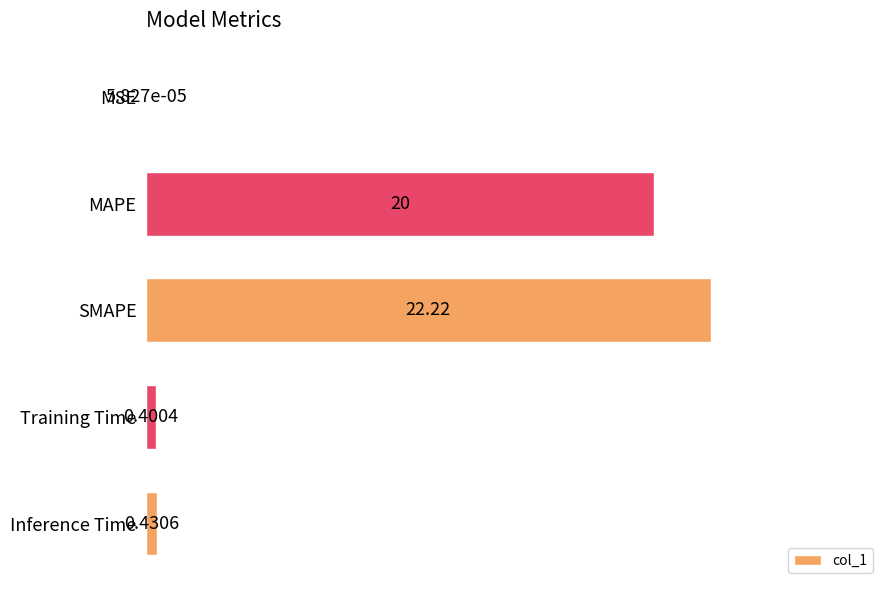

Where is the data nearest to the value 11?

MAPE